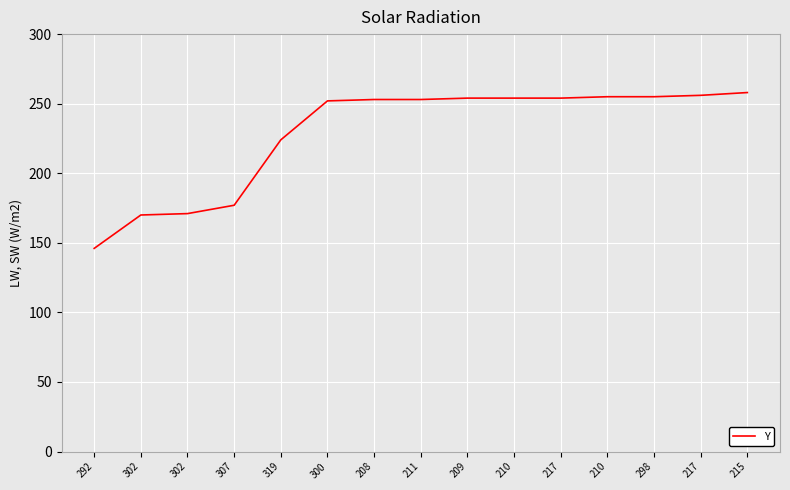

Reading right to left, transcribe all the data shown in this chart.

215=258	217=256	298=255	210=255	217=254	210=254	209=254	211=253	208=253	300=252	319=224	307=177	302=171	302=170	292=146